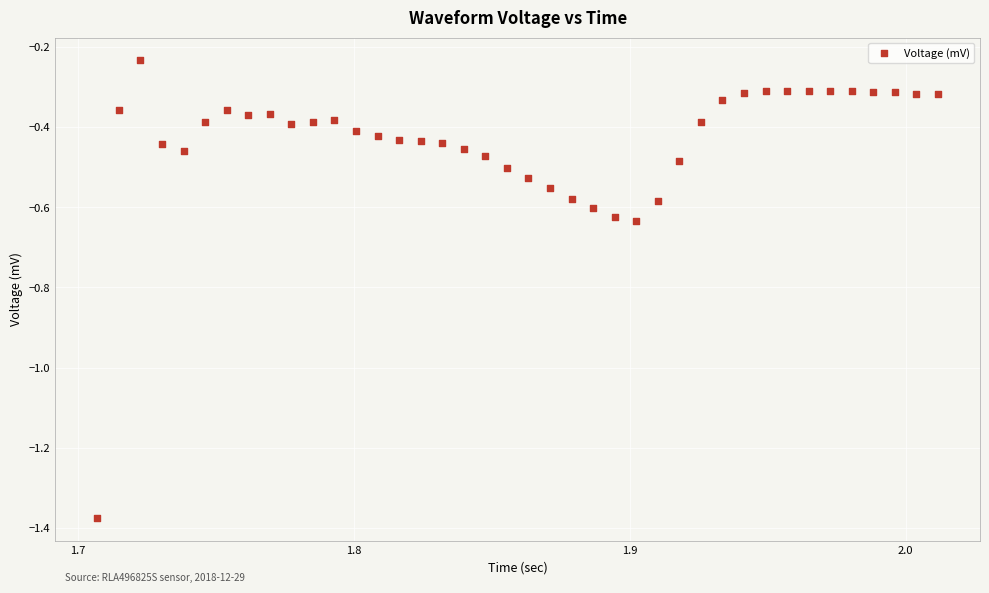

What is the range of X values (max minus min)?

0.3